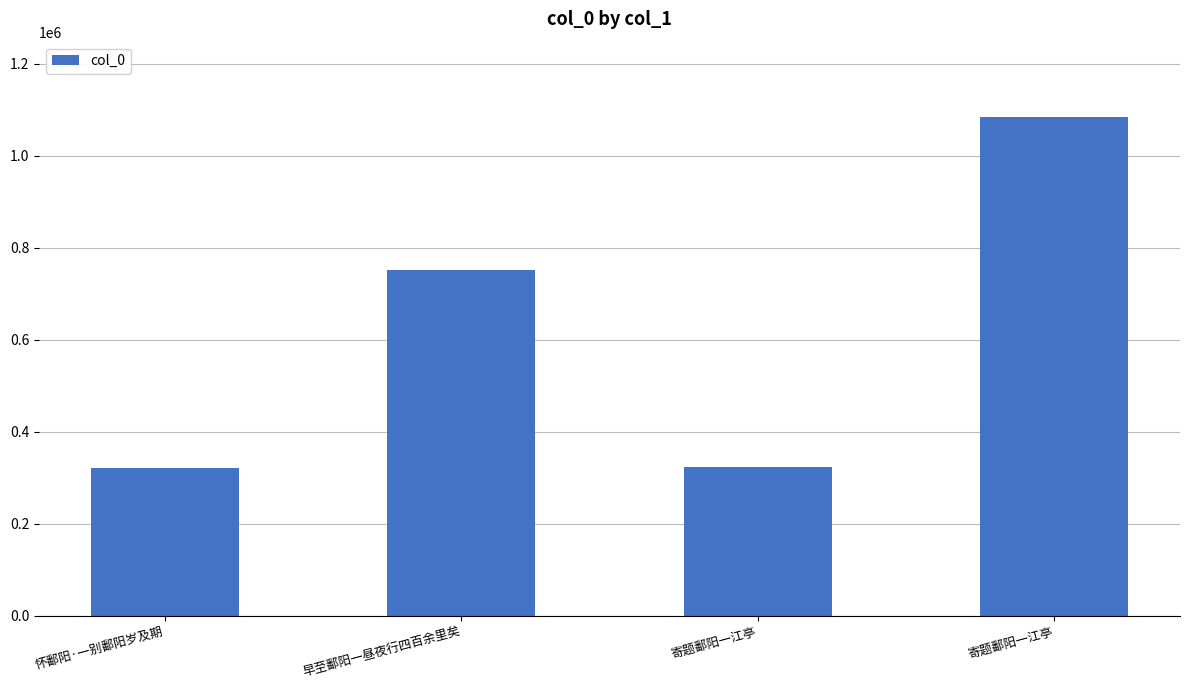

List the labels in order of value, largest first.

寄题鄱阳一江亭, 早至鄱阳一昼夜行四百余里矣, 寄题鄱阳一江亭, 怀鄱阳·一别鄱阳岁及期